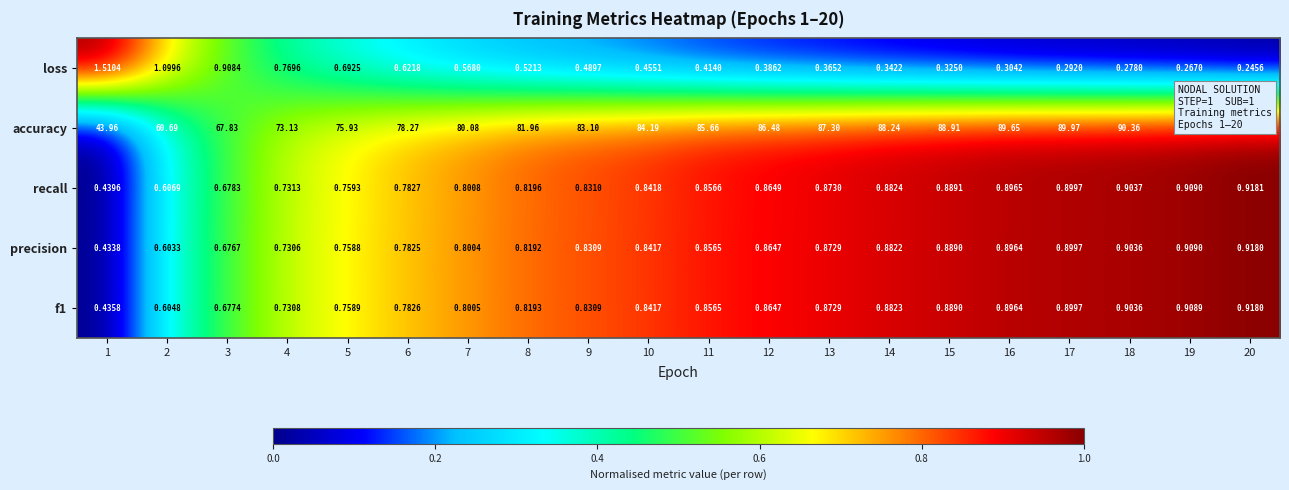

Which series has the widest spread of values?

accuracy